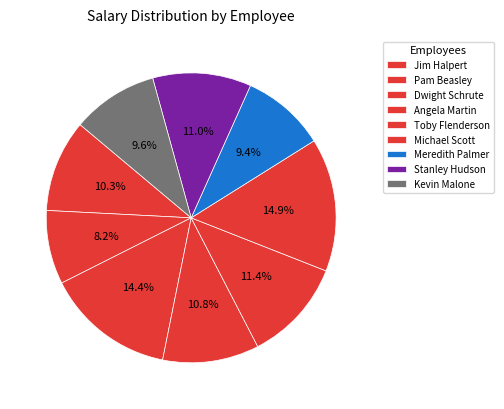

How many segments does this pie chart have?

9